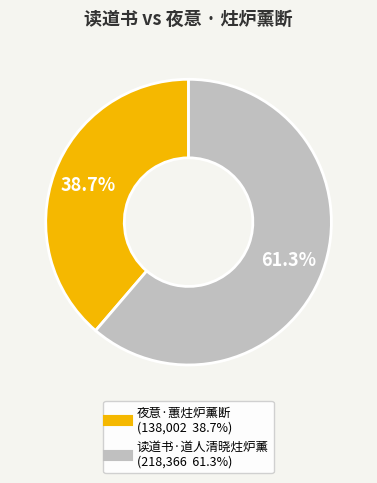

Approximately how many times larger is the value at 读道书·道人清晓炷炉薰 compared to 夜意·蕙炷炉薰断?

1.6